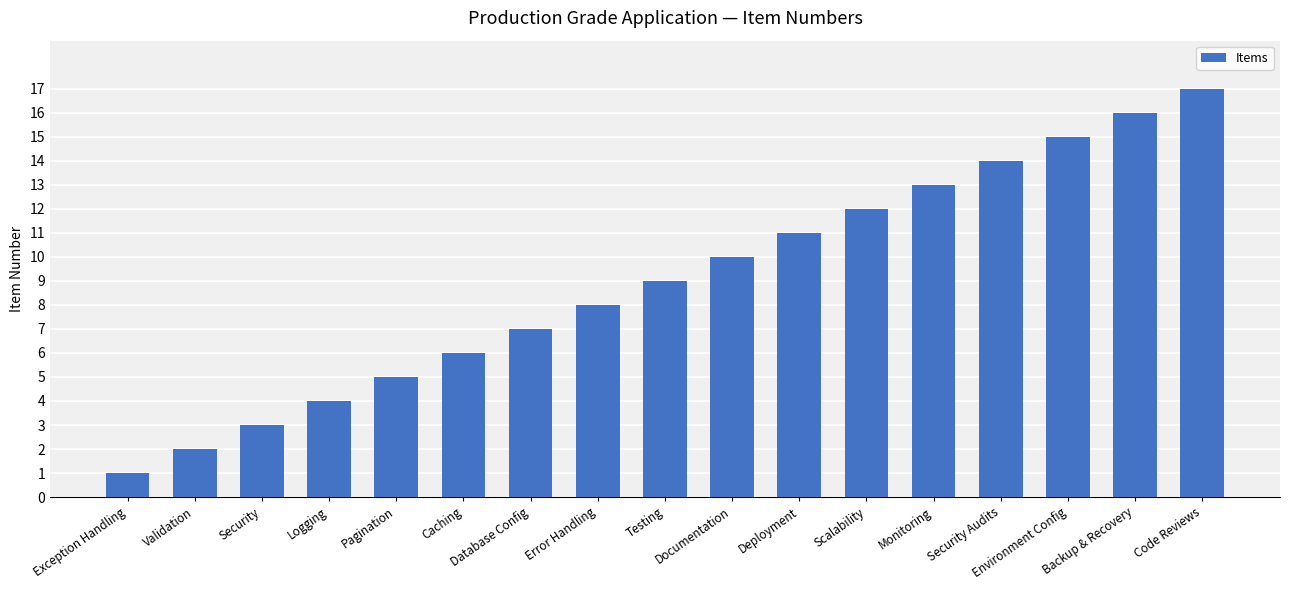

Reading right to left, list all the values displayed in this chart.

17	16	15	14	13	12	11	10	9	8	7	6	5	4	3	2	1